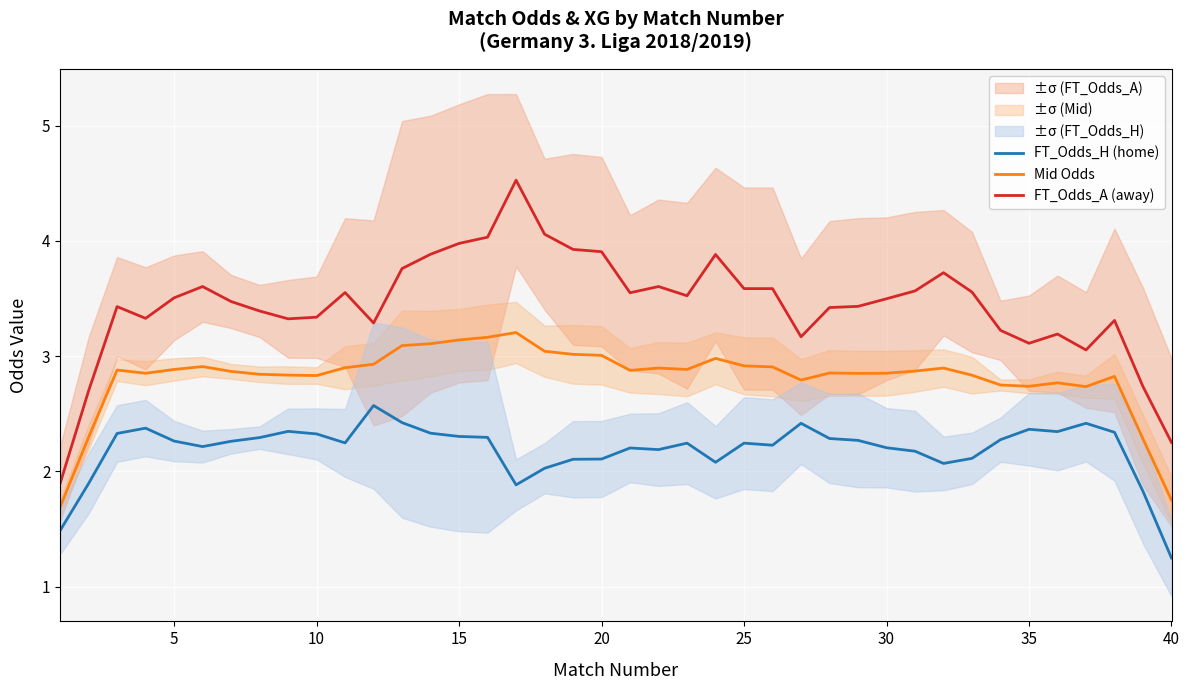

What are all the series names shown in the legend?

FT_Odds_H (home), Mid Odds, FT_Odds_A (away)